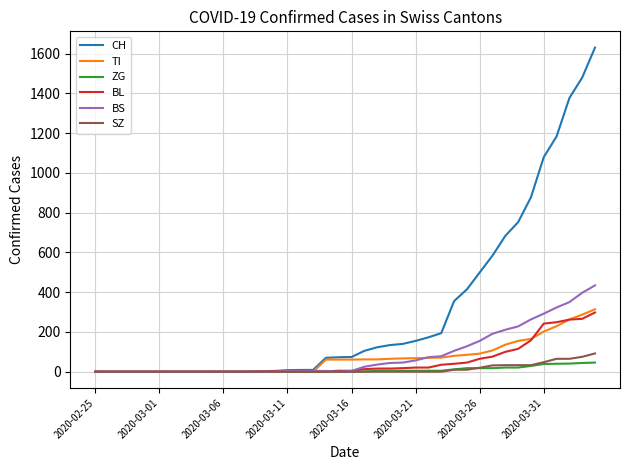

What is the difference between the maximum and minimum values in the SZ series?

92